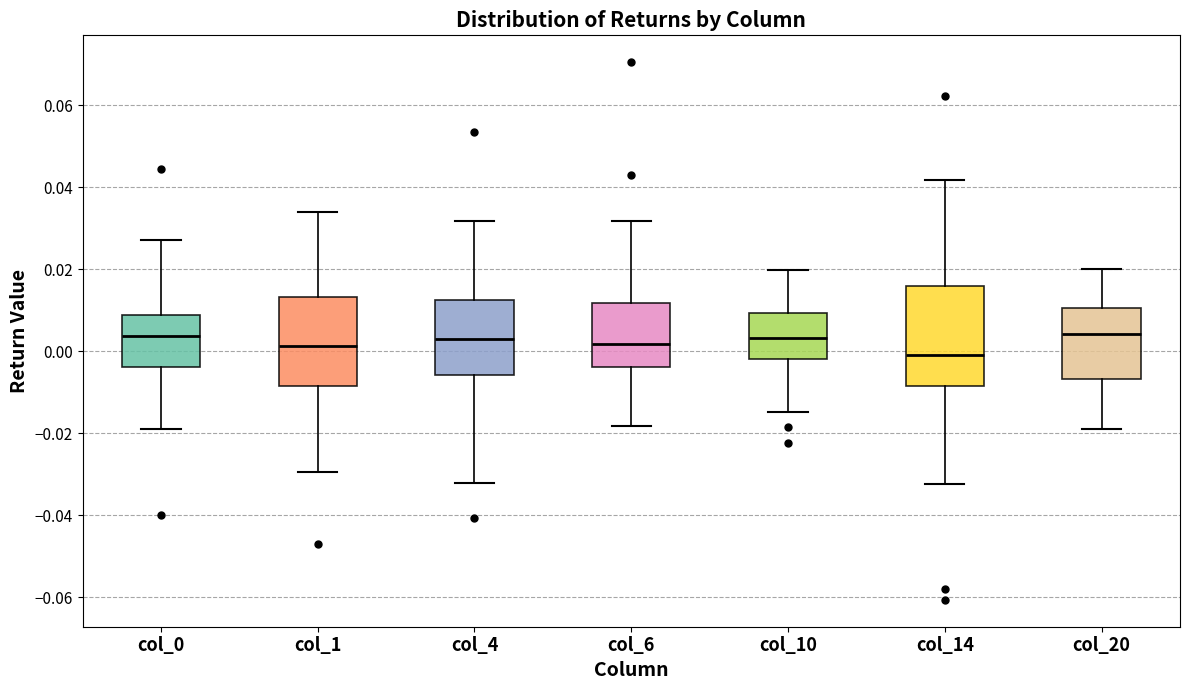

Where is the lower edge of the box for col_6 on the y-axis? The values are not printed on the chart, so give them approximately, as read against the axis.

-0.004